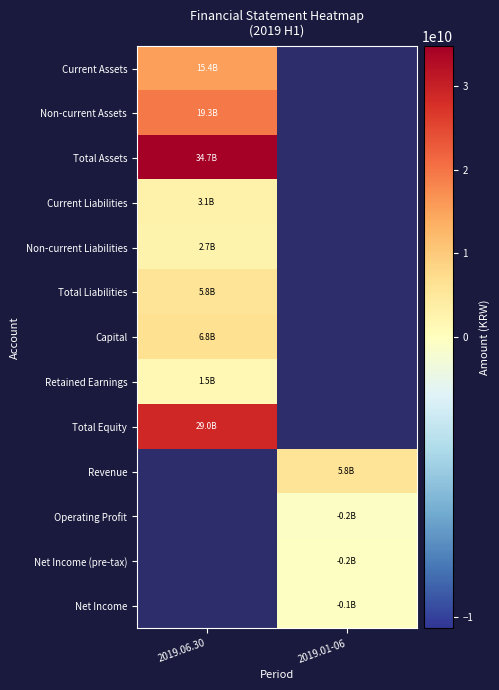

Count the number of categories in the chart.

2